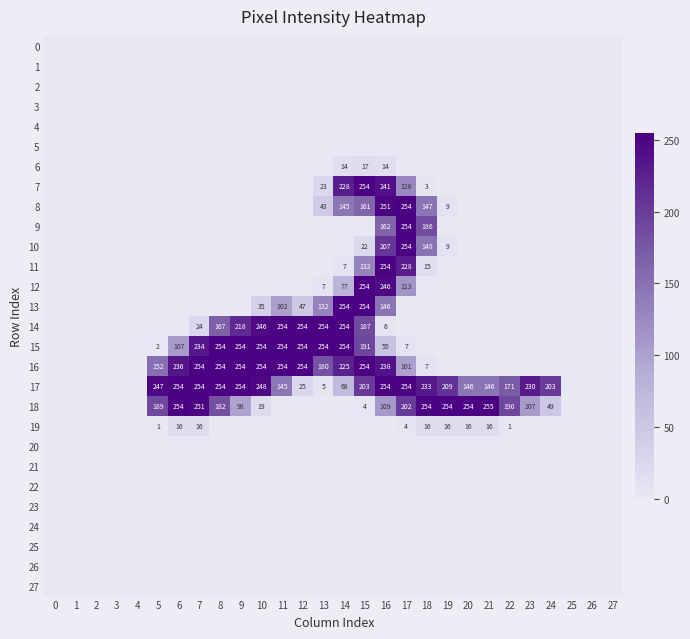

Is it true that 14 equals 254 at 12?

True